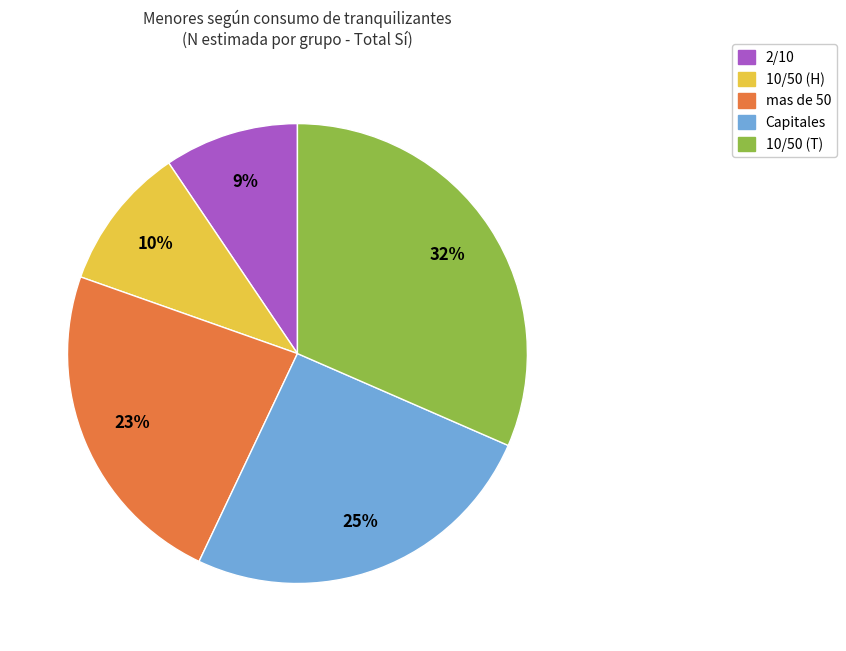

How many slices are in this pie chart?

5